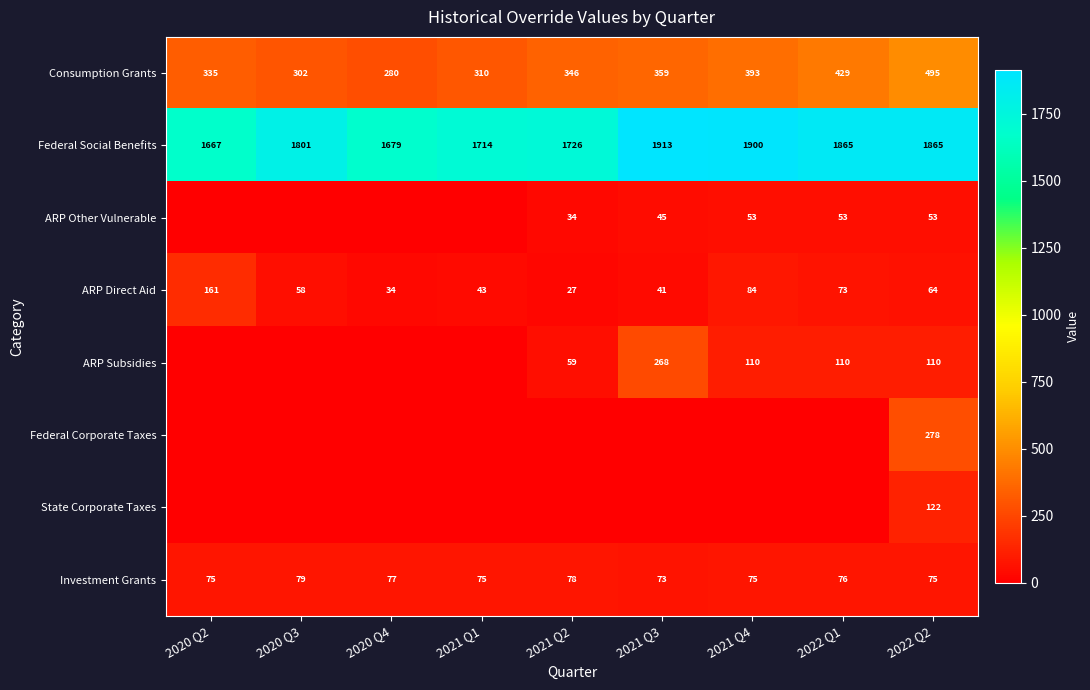

The Federal Social Benefits series shows 1913 at 2021 Q3. True or false?

True